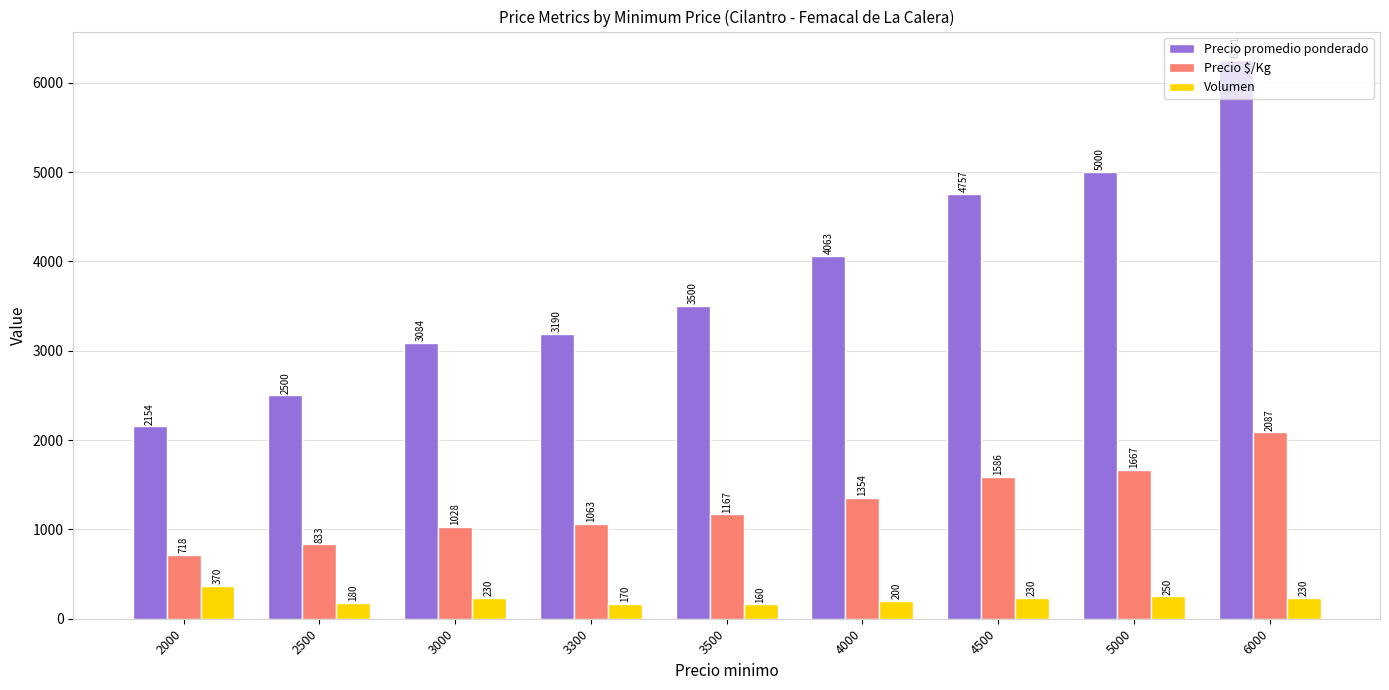

Which series has the widest spread of values?

Precio promedio ponderado